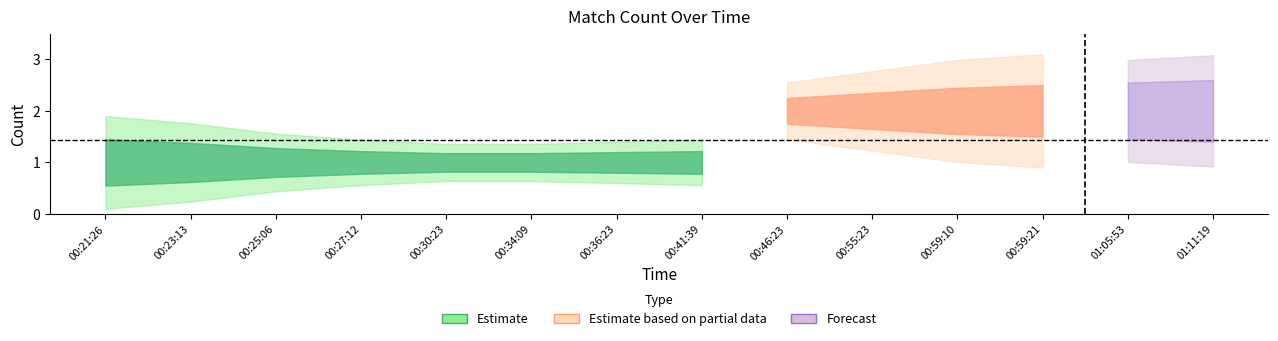

What is the sum of all values?

20